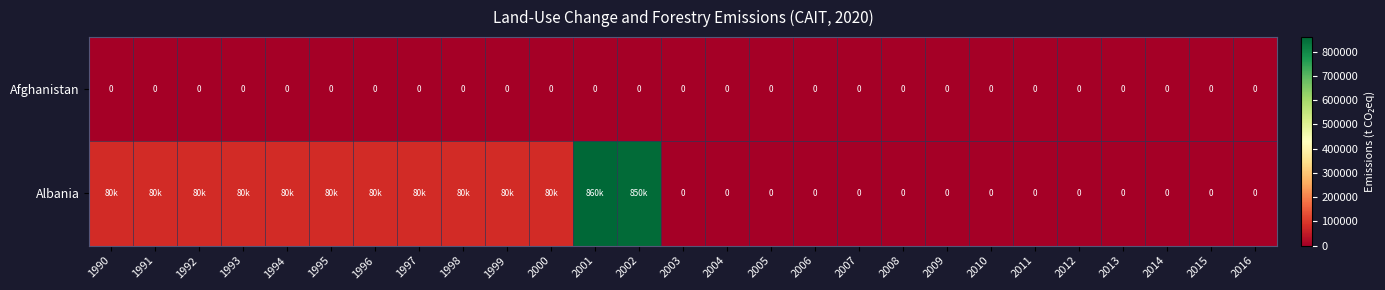

The Afghanistan series shows 0 at 2004. True or false?

True